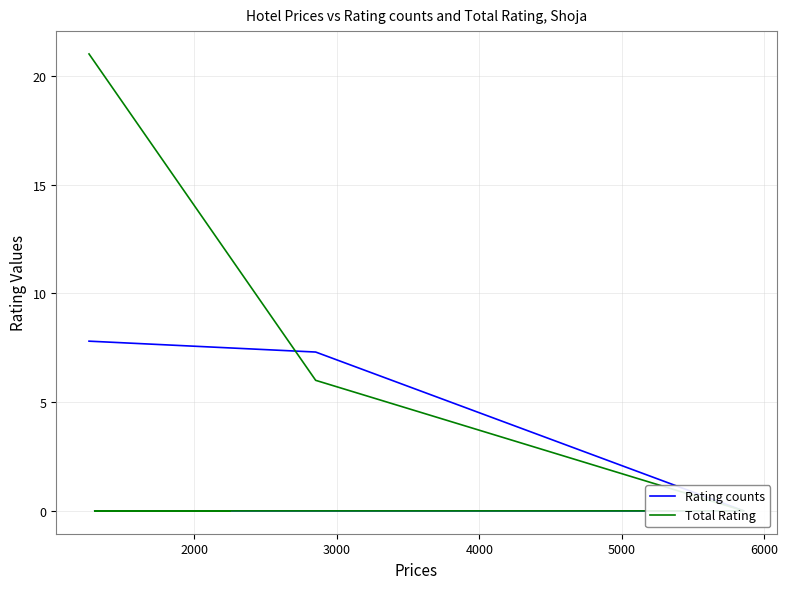

How many intersections are there between Rating counts and Total Rating?

1